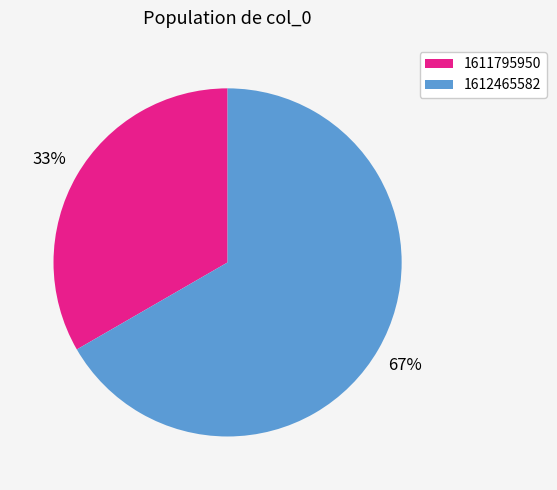

What is the majority slice?

1612465582